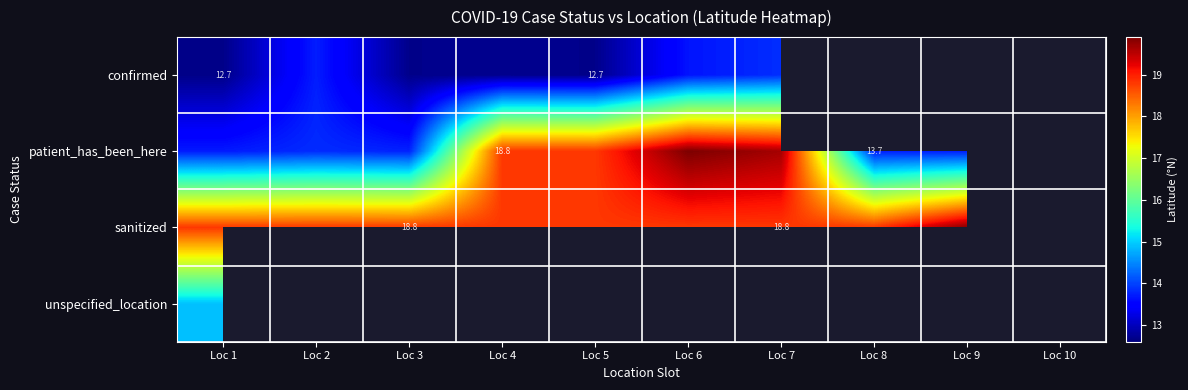

Read the sanitized value at Loc 4.

18.8